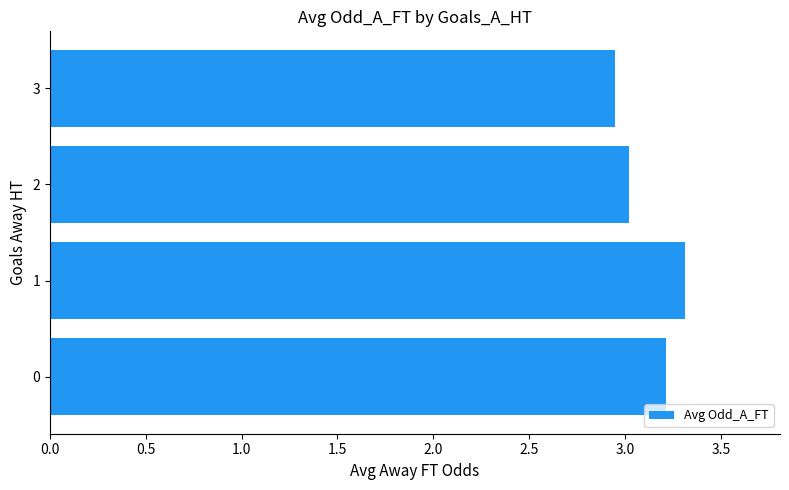

What is the maximum value shown in the chart?

3.3